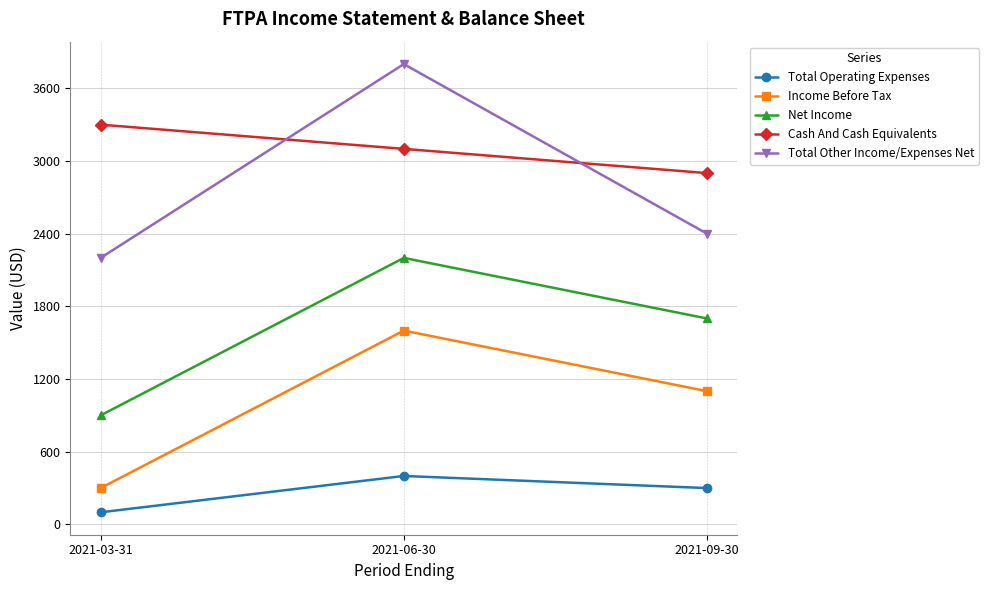

What are all the series names shown in the legend?

Total Operating Expenses, Income Before Tax, Net Income, Cash And Cash Equivalents, Total Other Income/Expenses Net